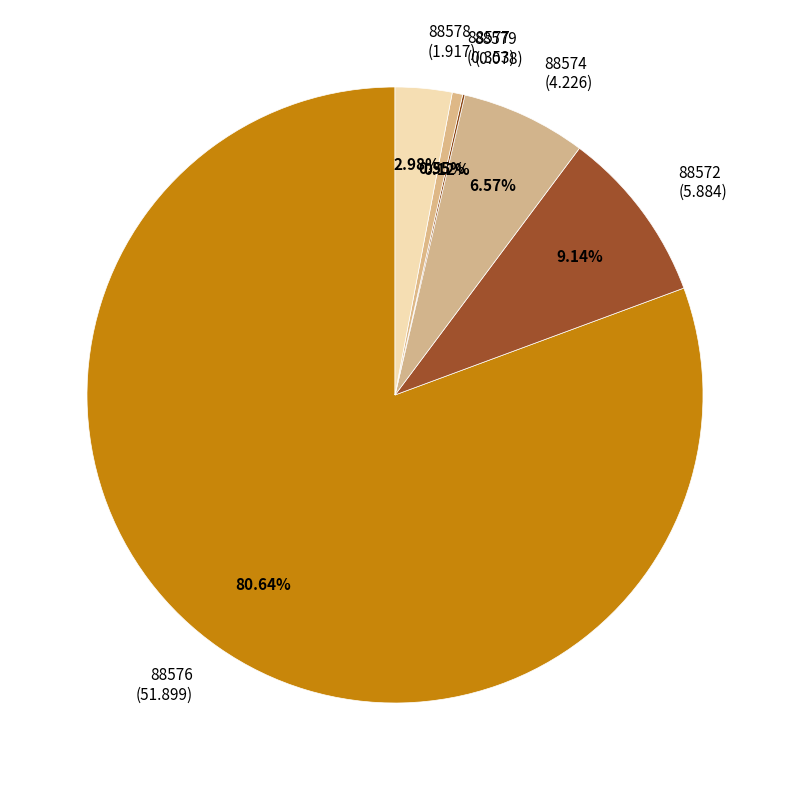

Which has a higher value, 88578 (1.917) or 88572 (5.884)?

88572 (5.884)